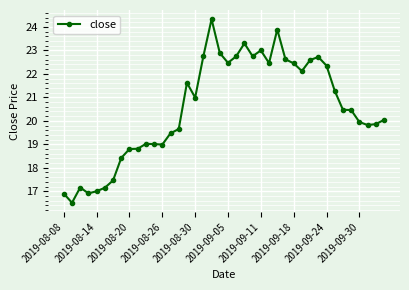

What is the value of the 27th point from the left?

23.9